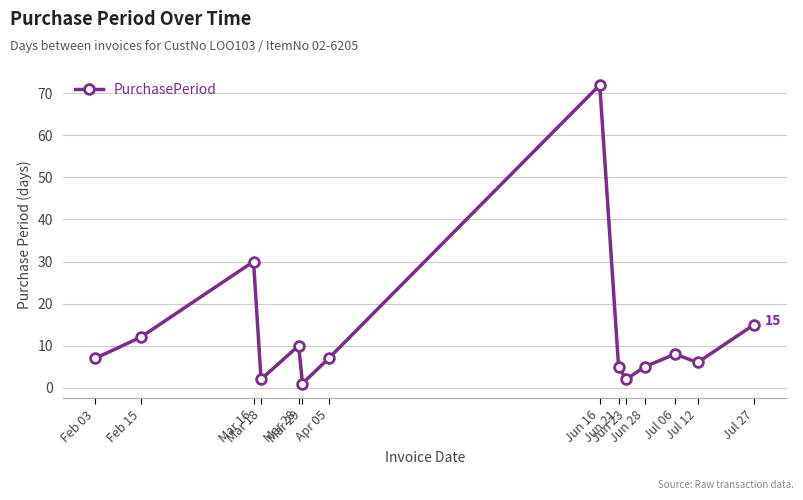

Does the chart have visible grid lines?

Yes